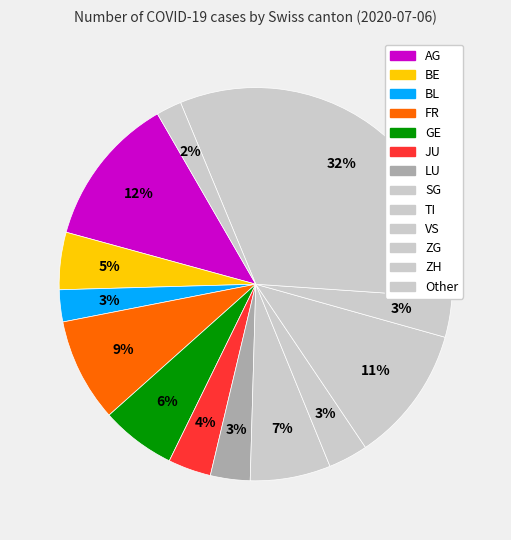

Which category has the biggest portion of the pie?

ZH